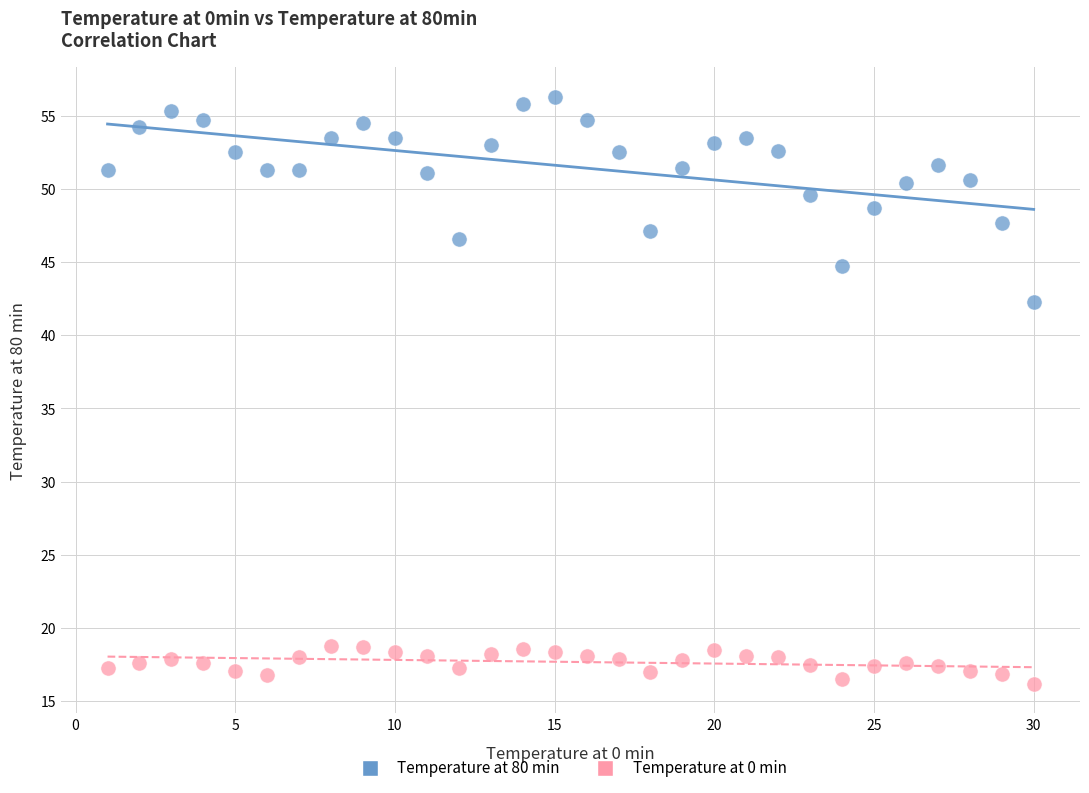

Which series has the largest Y range (max minus min)?

Temperature at 80 min